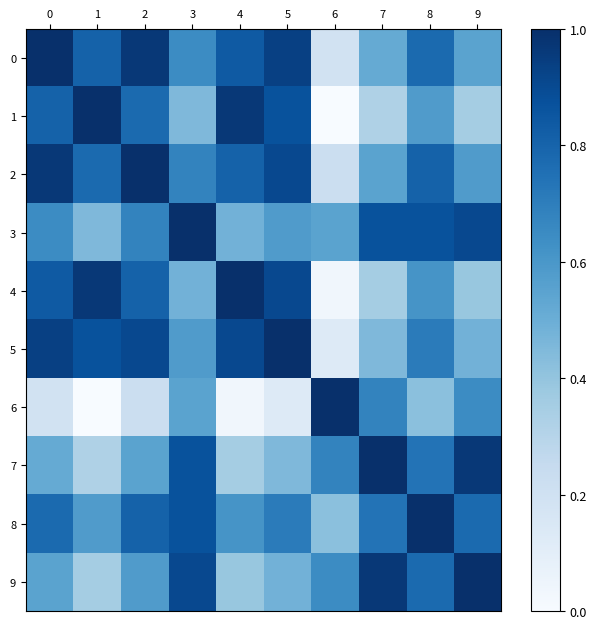

Between 0 and 3, which series saw the biggest shift?

5